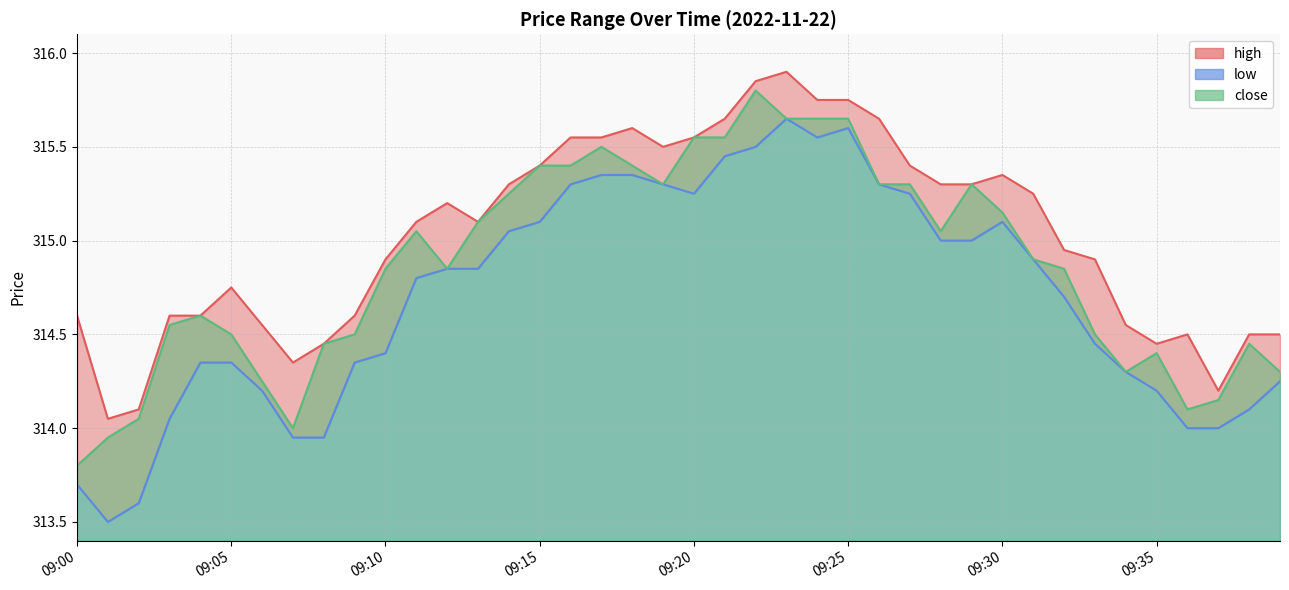

What is the highest value of the close series?

315.8